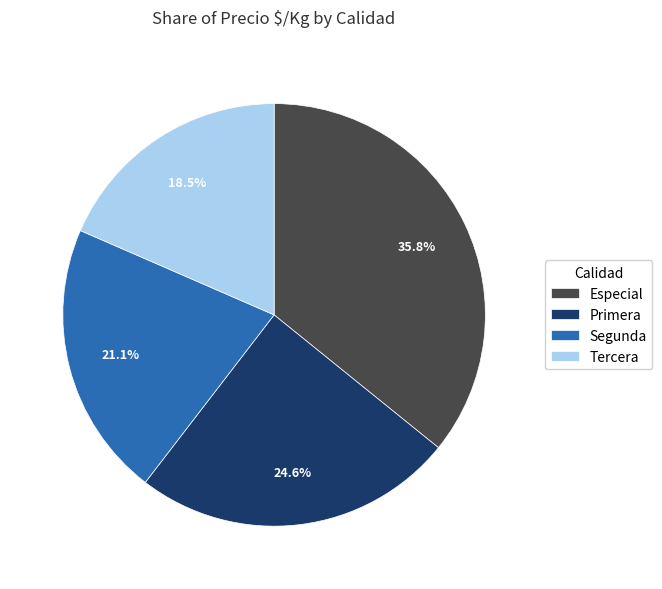

What portion of the pie excludes Tercera?

81.5%